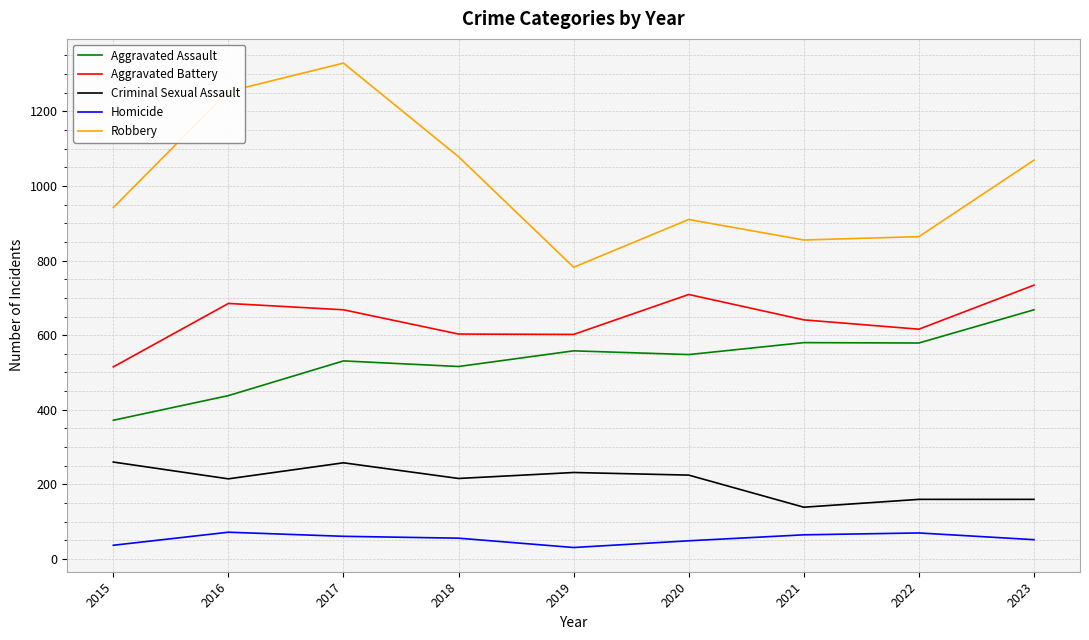

True or false: Aggravated Assault has a value of 438 at 2016.

True